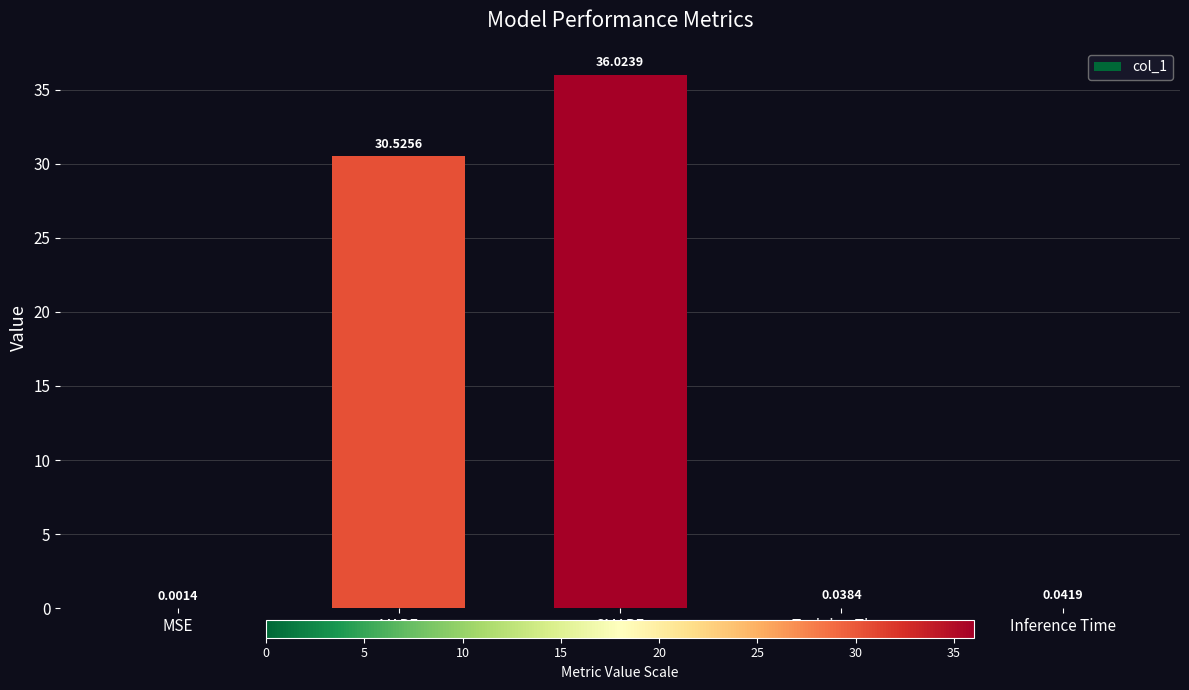

What is the change in value from MAPE to SMAPE?

+5.5